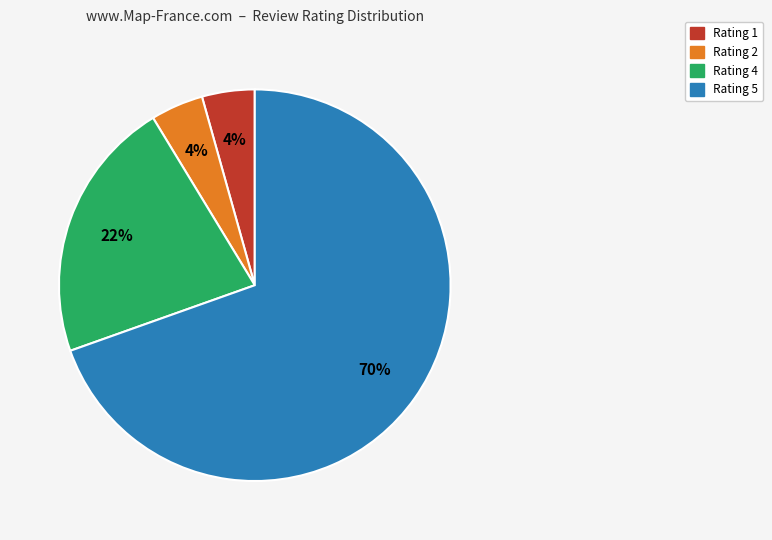

Count the number of slices in the pie.

4